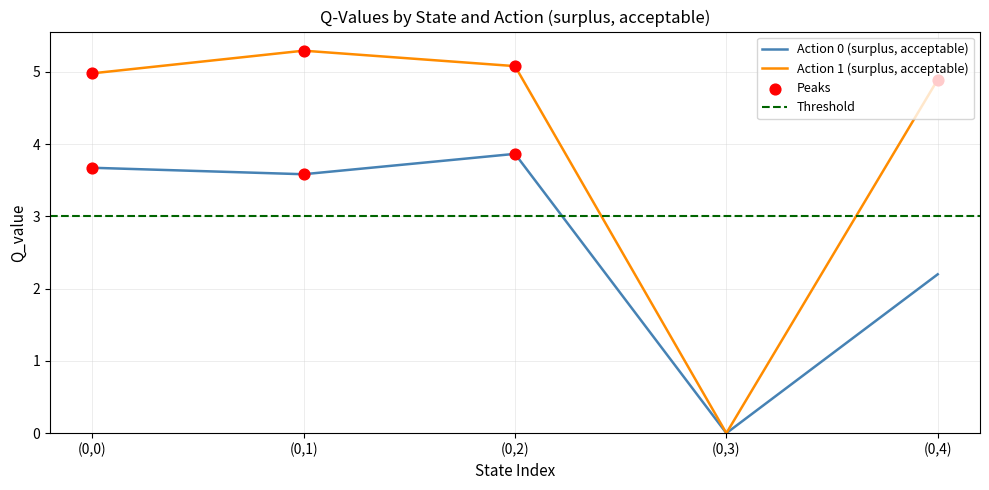

What are all the series names shown in the legend?

Action 0 (surplus, acceptable), Action 1 (surplus, acceptable)